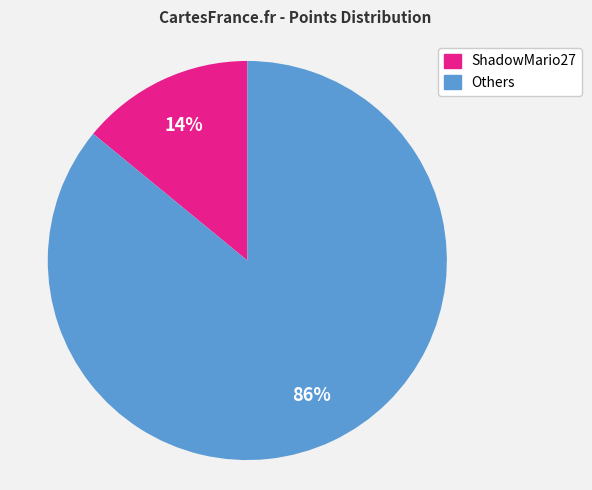

To the nearest percent, what is the average slice percentage?

50%